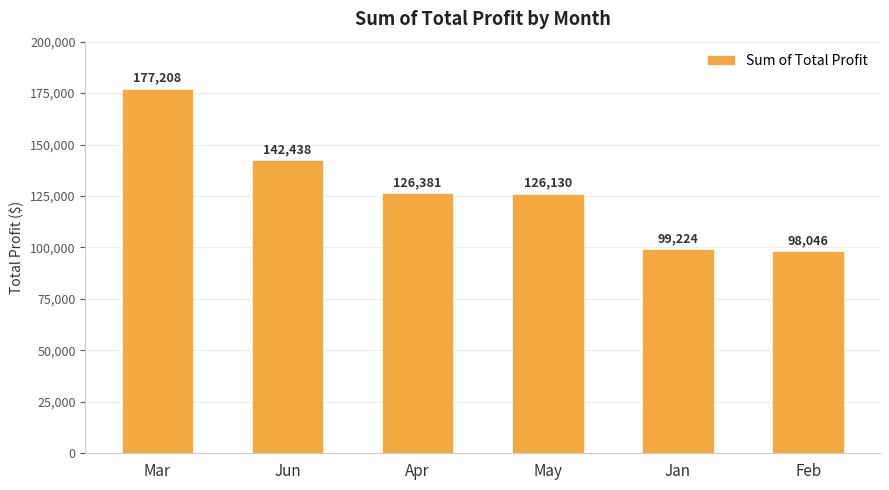

Where is the data nearest to the value 137626?

Jun